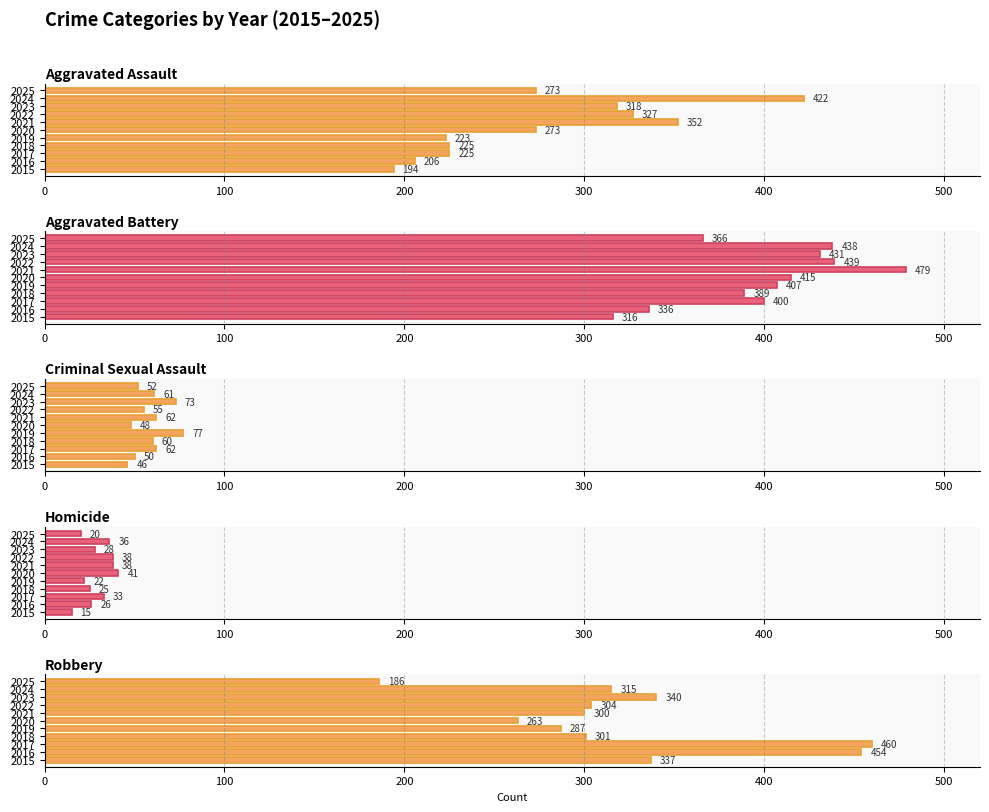

Which series changed the most between 2016 and 2017?

Aggravated Battery